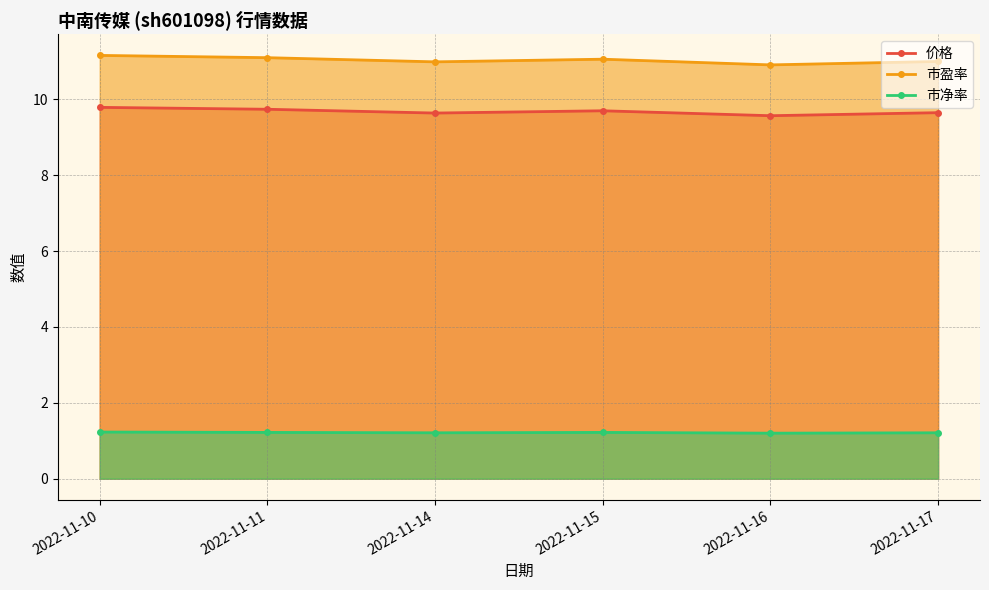

True or false: 市盈率 and 市净率 cross at least once.

False